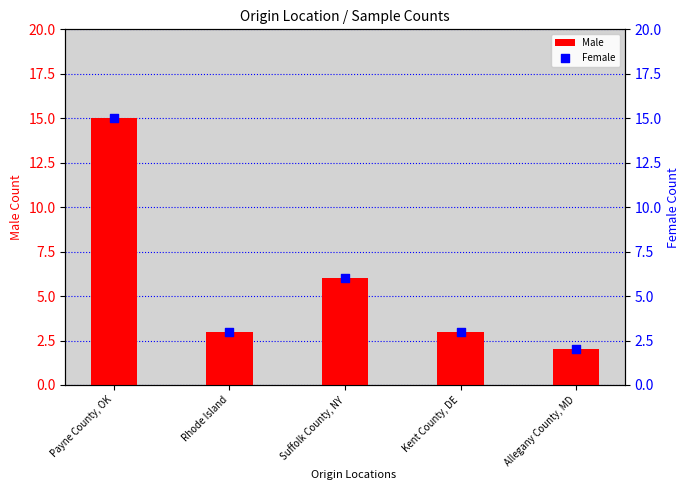

Between Payne County, OK and Kent County, DE, which is larger?

Payne County, OK